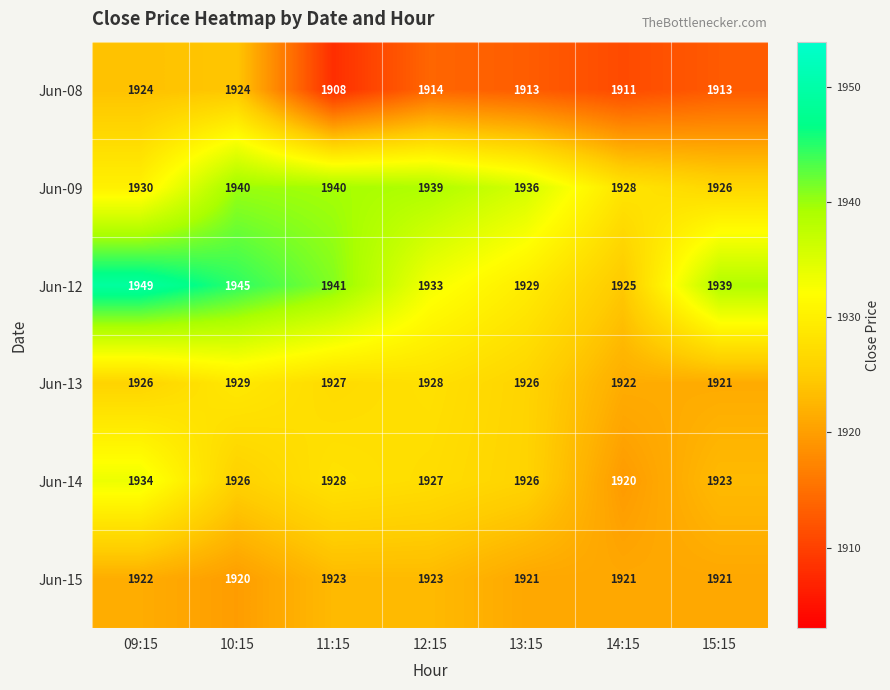

The value of Jun-14 at 09:15 is 1934. True or false?

True